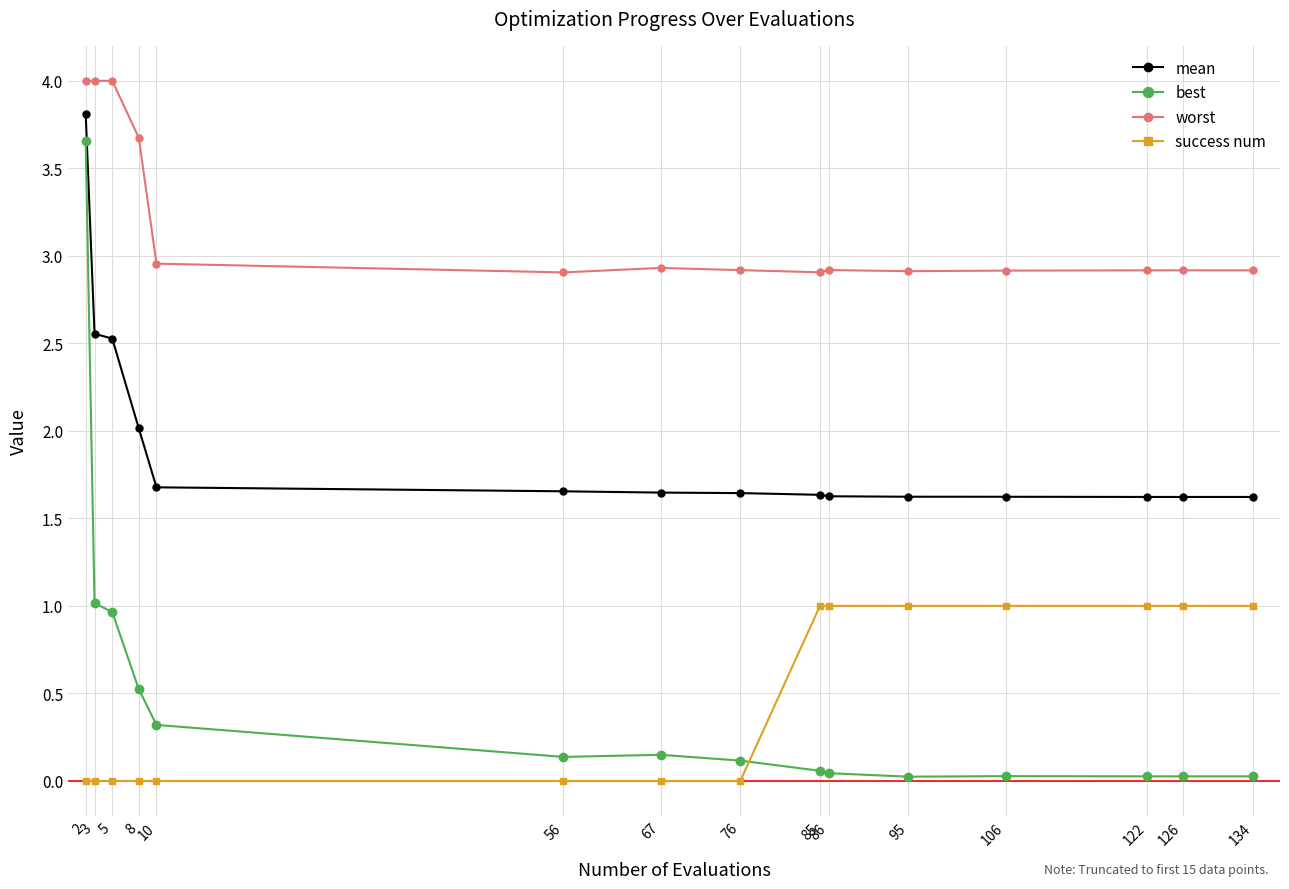

What are all the series names shown in the legend?

mean, best, worst, success num